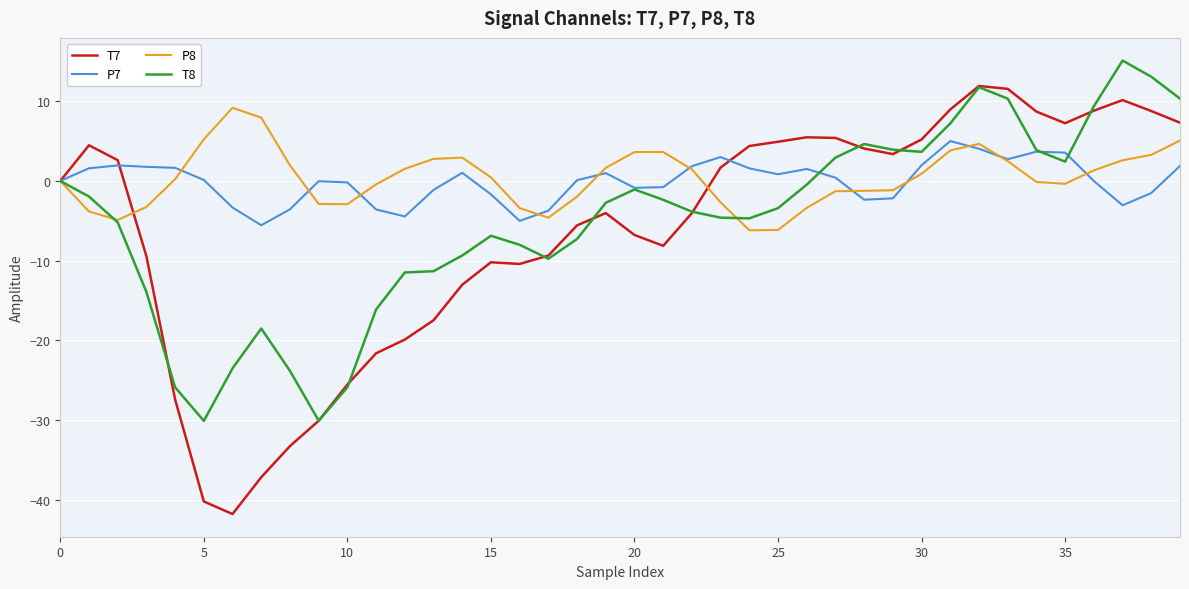

What is the highest value of the P7 series?

5.0